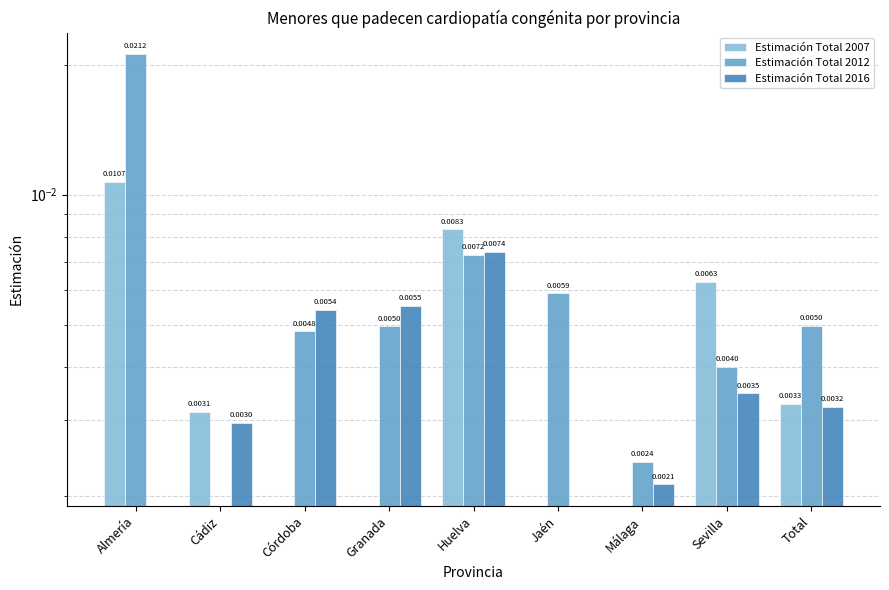

Which series has the largest range (max minus min)?

Estimación Total 2012